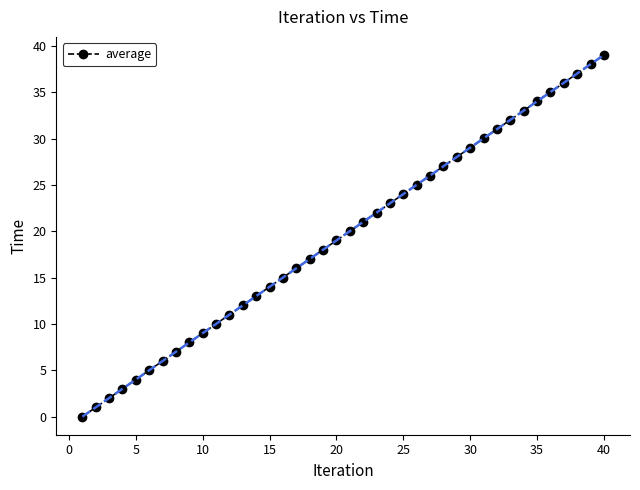

What is the maximum value shown in the chart?

39.0